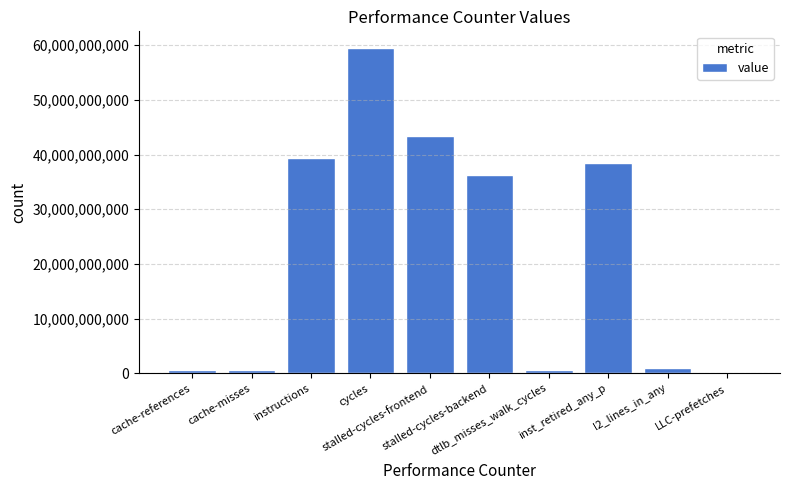

What is the sum of all values?

219961650391